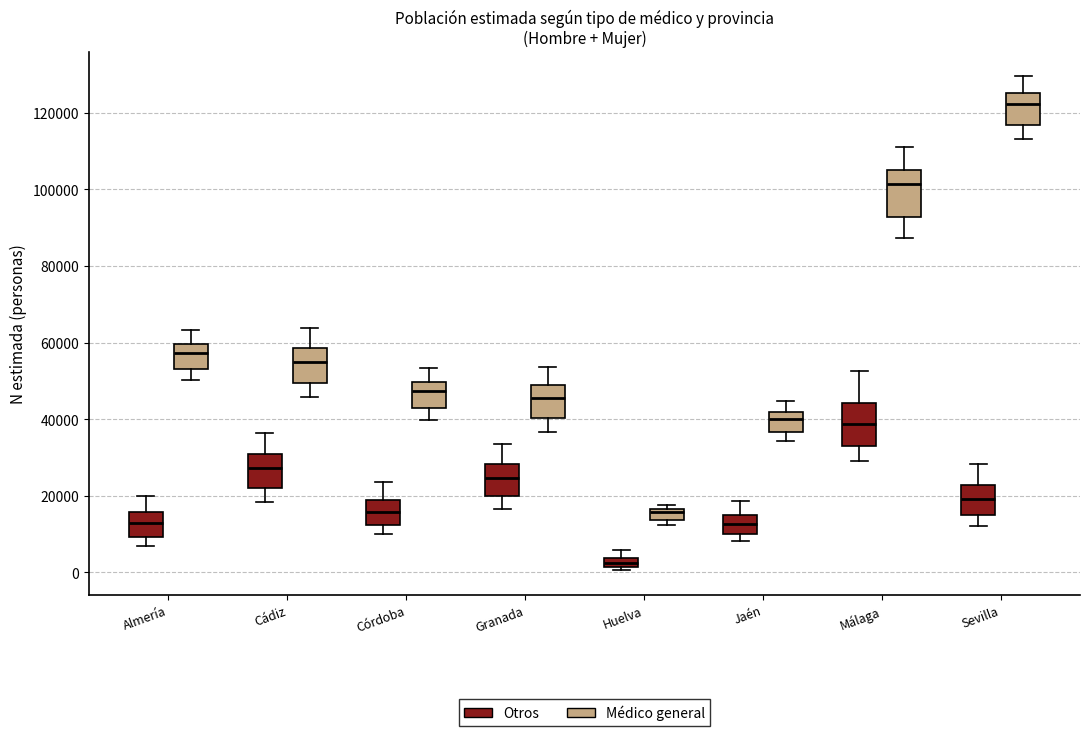

Where does the upper whisker of the box for Jaén (Otros) end on the y-axis? The values are not printed on the chart, so give them approximately, as read against the axis.

18000